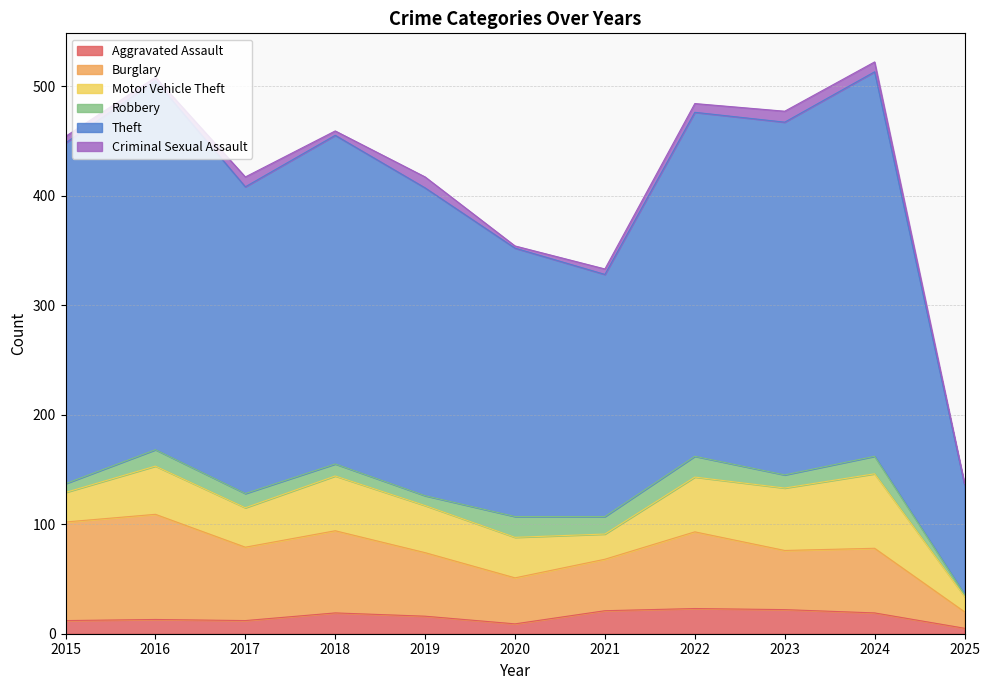

Which series changed the most between 2016 and 2022?

Burglary